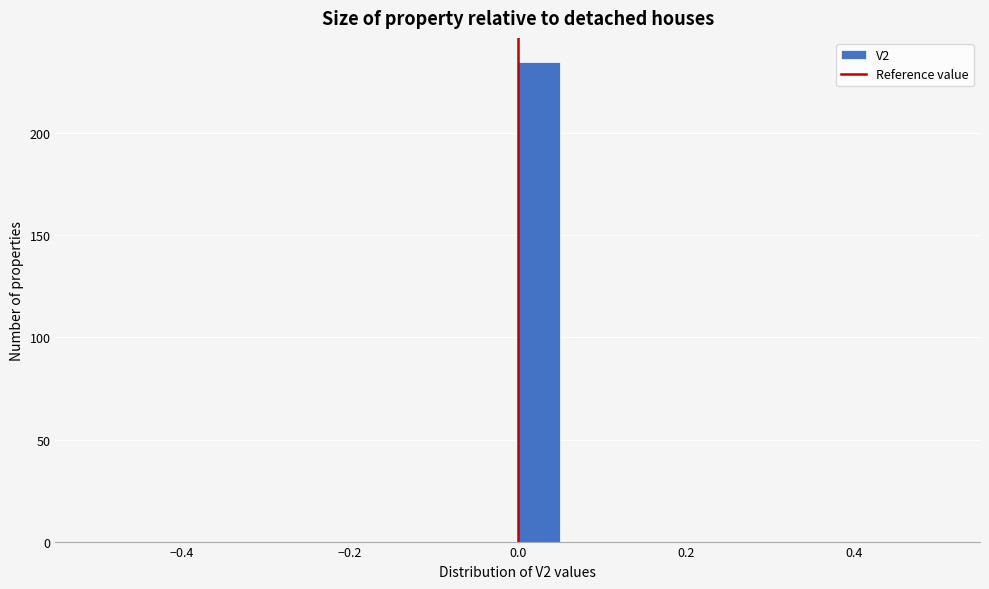

Around what value on the x-axis is the tallest bar? Give the approximate position of its centre, as read against the axis.

0.02